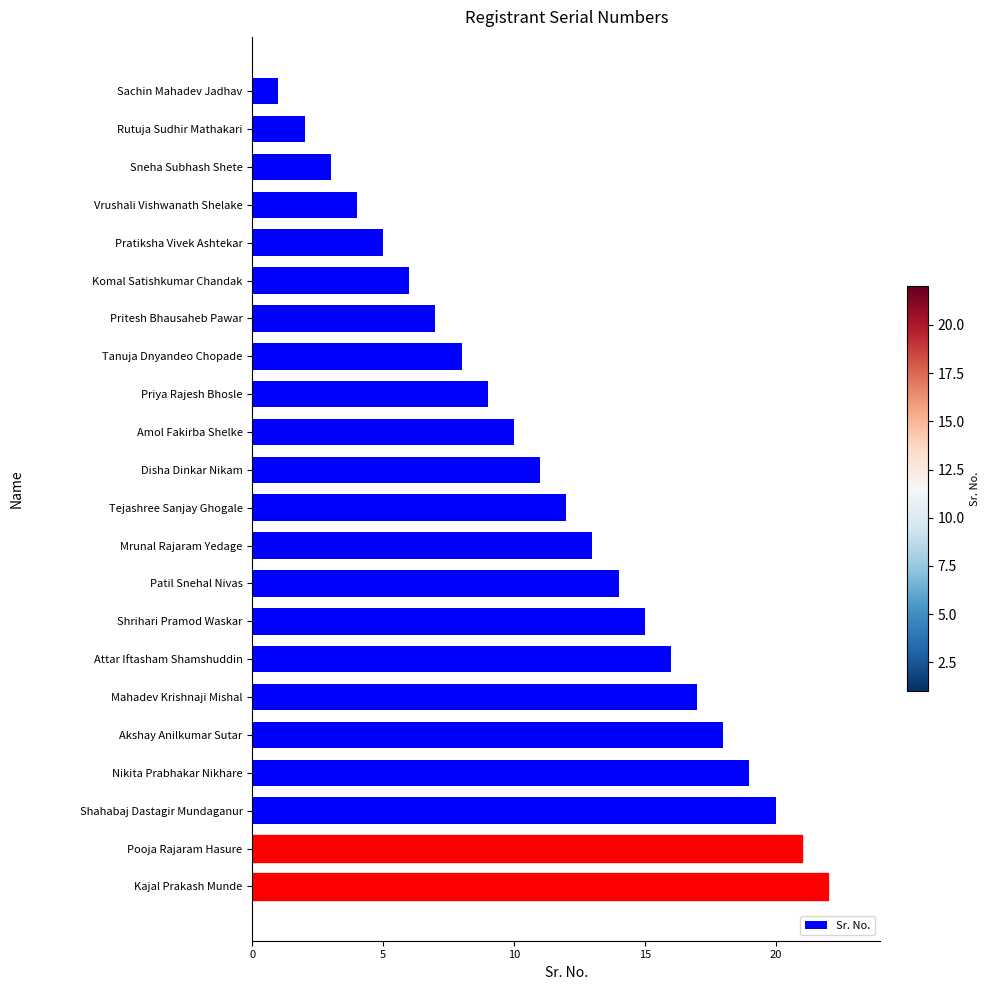

What is the label of the 22nd bar from the bottom?

Sachin Mahadev Jadhav